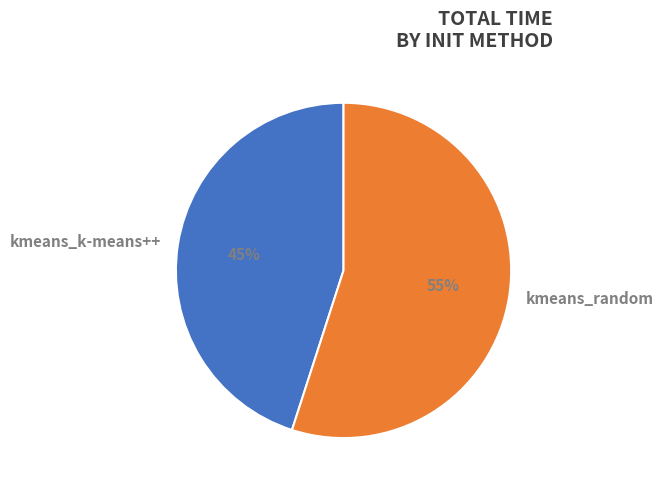

Rank the categories by value from highest to lowest.

kmeans_random, kmeans_k-means++